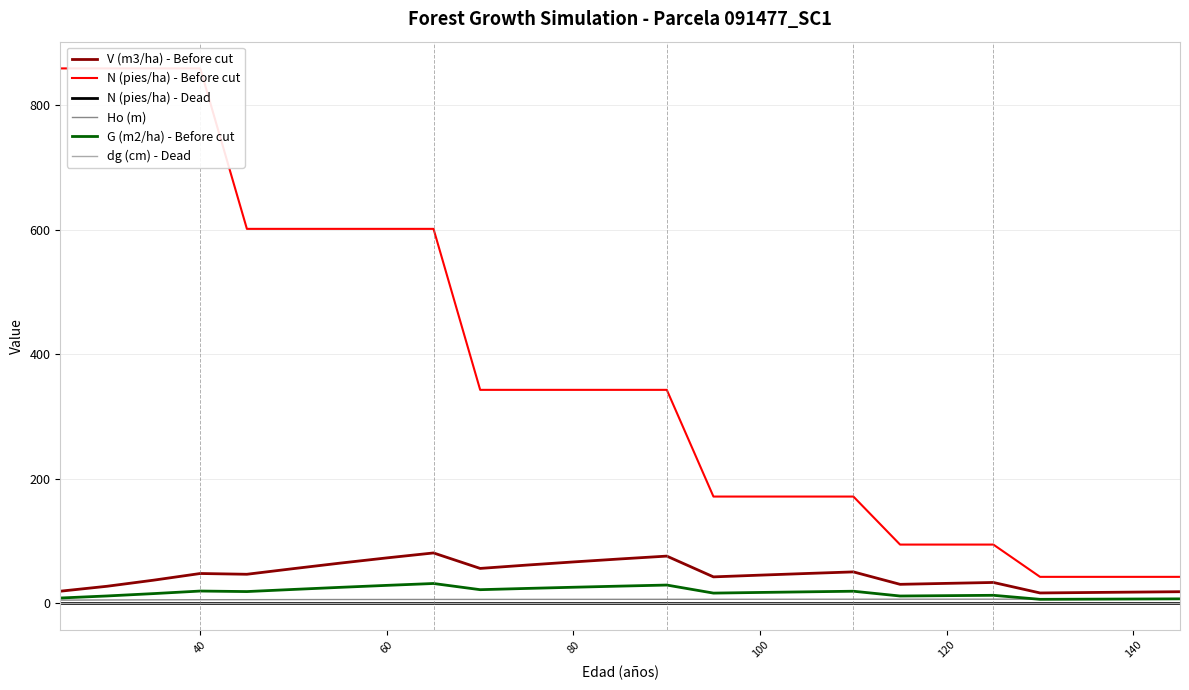

Reading left to right, transcribe all the data shown in this chart.

V (m3/ha) - Before cut: 19.4	27.3	37.1	47.8	46.6	55.7	64.5	72.9	80.9	56.0	61.4	66.4	71.2	75.8	42.4	45.2	47.9	50.4	30.4	32.0	33.4	16.6	17.2	17.9	18.6
N (pies/ha) - Before cut: 859.4	859.4	859.4	859.4	601.6	601.6	601.6	601.6	601.6	342.9	342.9	342.9	342.9	342.9	171.5	171.5	171.5	171.5	94.3	94.3	94.3	42.4	42.4	42.4	42.4
N (pies/ha) - Dead: 0.0	0.0	0.0	0.0	0.0	0.0	0.0	0.0	0.0	0.0	0.0	0.0	0.0	0.0	0.0	0.0	0.0	0.0	0.0	0.0	0.0	0.0	0.0	0.0	0.0
Ho (m): 5.0	5.3	5.5	5.7	5.8	5.9	6.0	6.1	6.1	6.2	6.2	6.3	6.3	6.4	6.4	6.4	6.5	6.5	6.5	6.5	6.6	6.6	6.7	6.7	6.7
G (m2/ha) - Before cut: 8.4	11.7	15.5	19.6	18.8	22.2	25.6	28.8	31.8	21.8	23.8	25.7	27.6	29.3	16.3	17.4	18.4	19.3	11.7	12.2	12.8	6.3	6.6	6.8	7.1
dg (cm) - Dead: 0.0	0.0	0.0	0.0	0.0	0.0	0.0	0.0	0.0	0.0	0.0	0.0	0.0	0.0	0.0	0.0	0.0	0.0	0.0	0.0	0.0	0.0	0.0	0.0	0.0